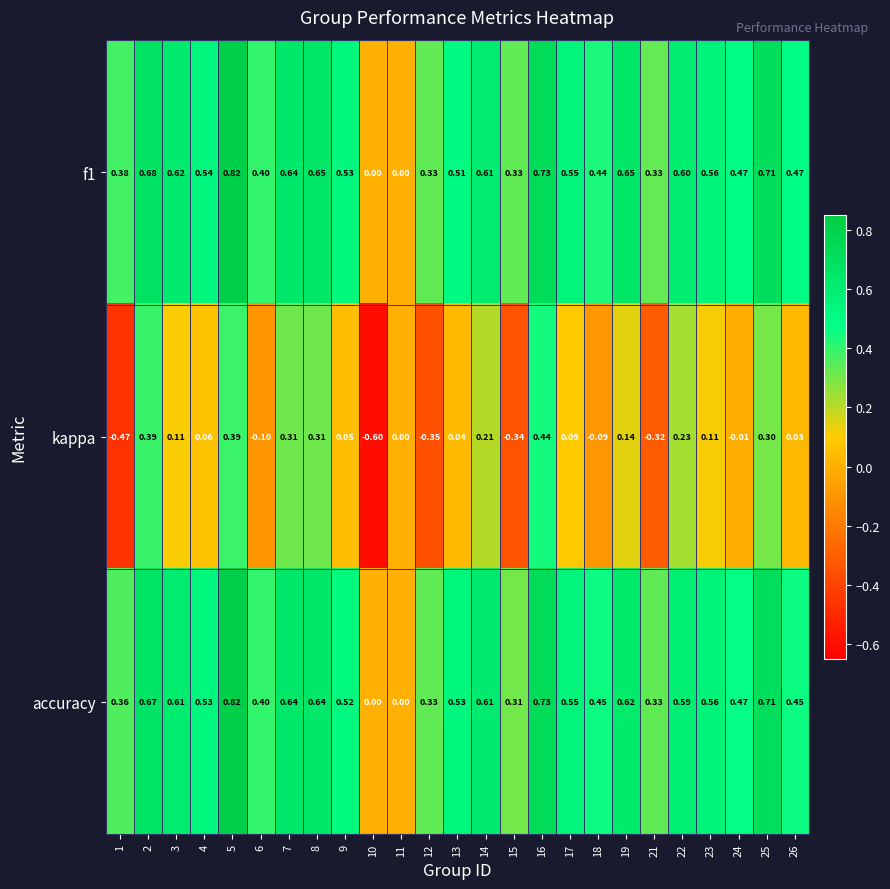

How many data points does each series have?

25